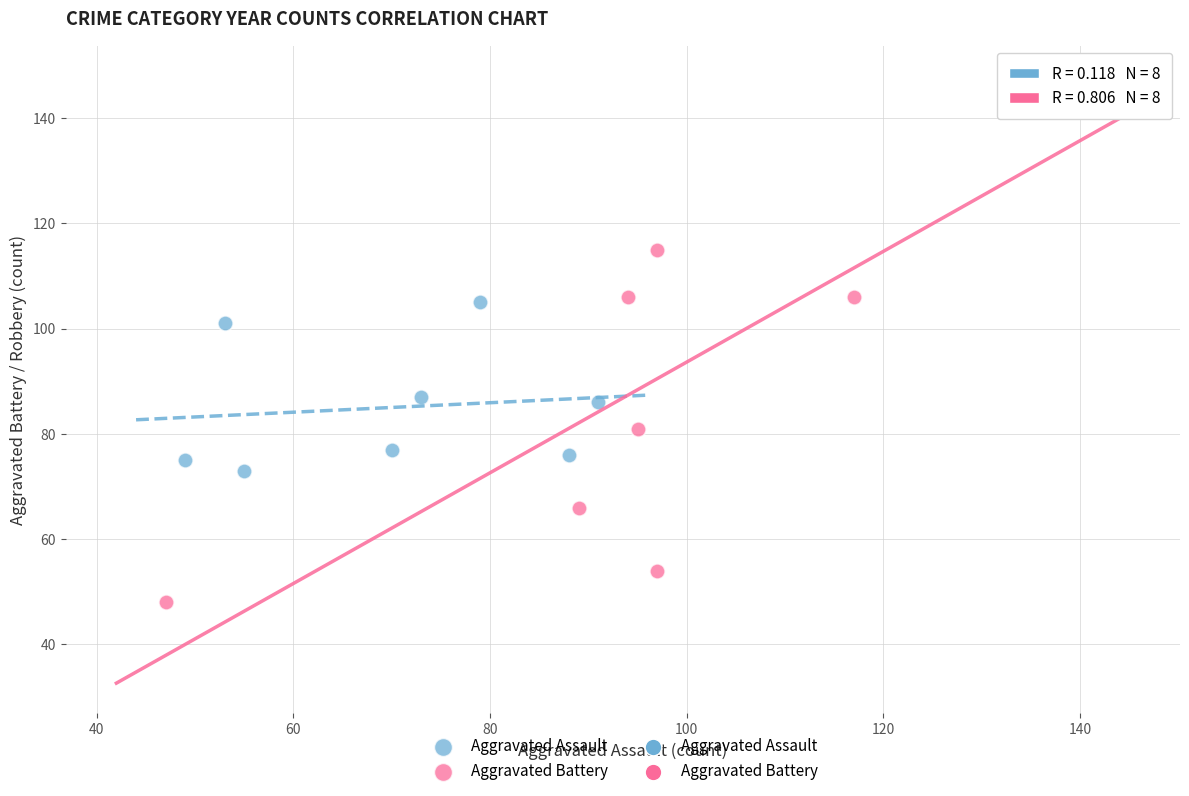

Which series has the largest Y range (max minus min)?

Aggravated Battery